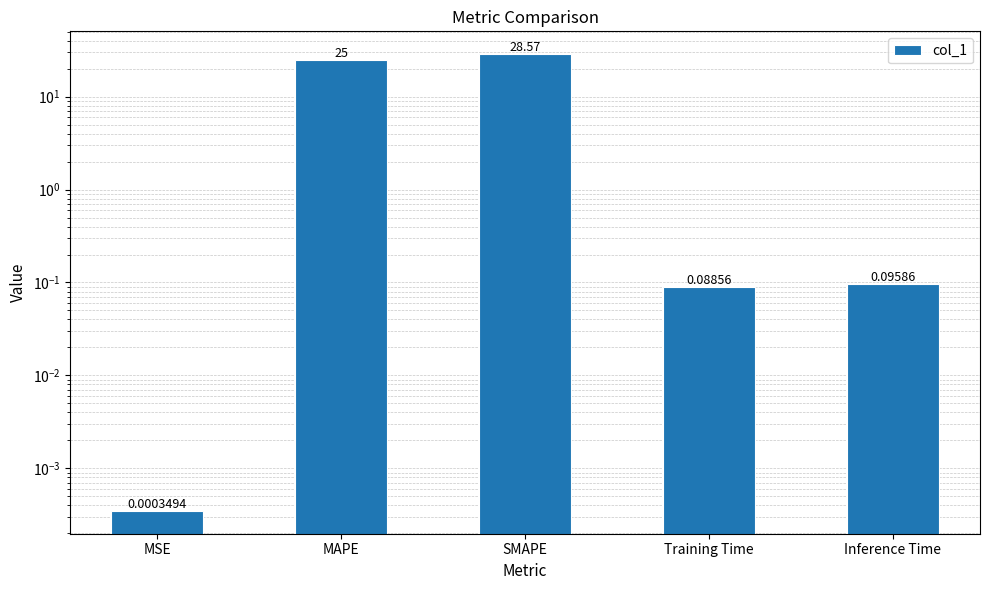

What is the difference between the maximum and second lowest values?

28.5